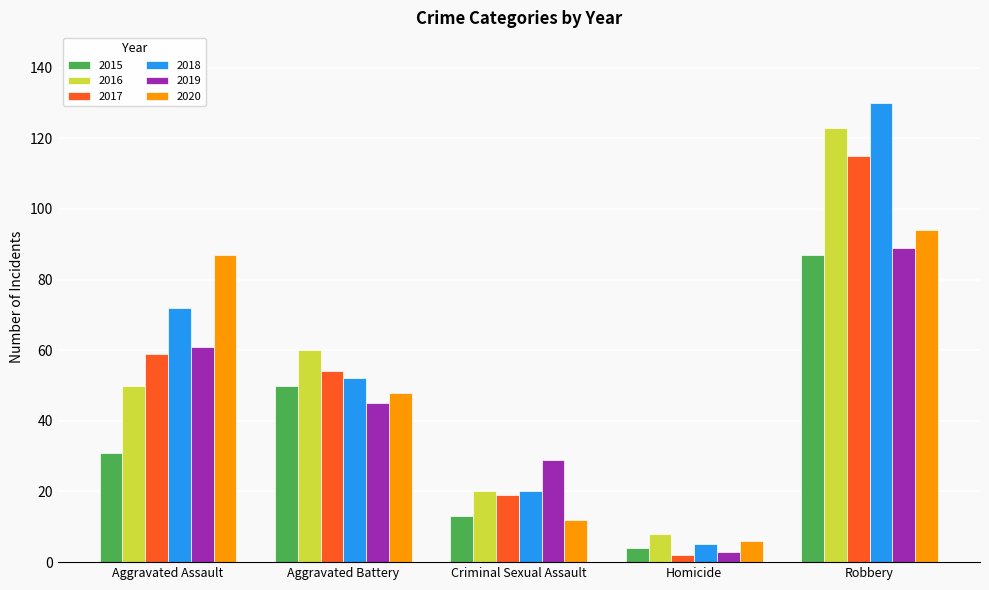

Reading left to right, transcribe all the data shown in this chart.

2015: 31	50	13	4	87
2016: 50	60	20	8	123
2017: 59	54	19	2	115
2018: 72	52	20	5	130
2019: 61	45	29	3	89
2020: 87	48	12	6	94